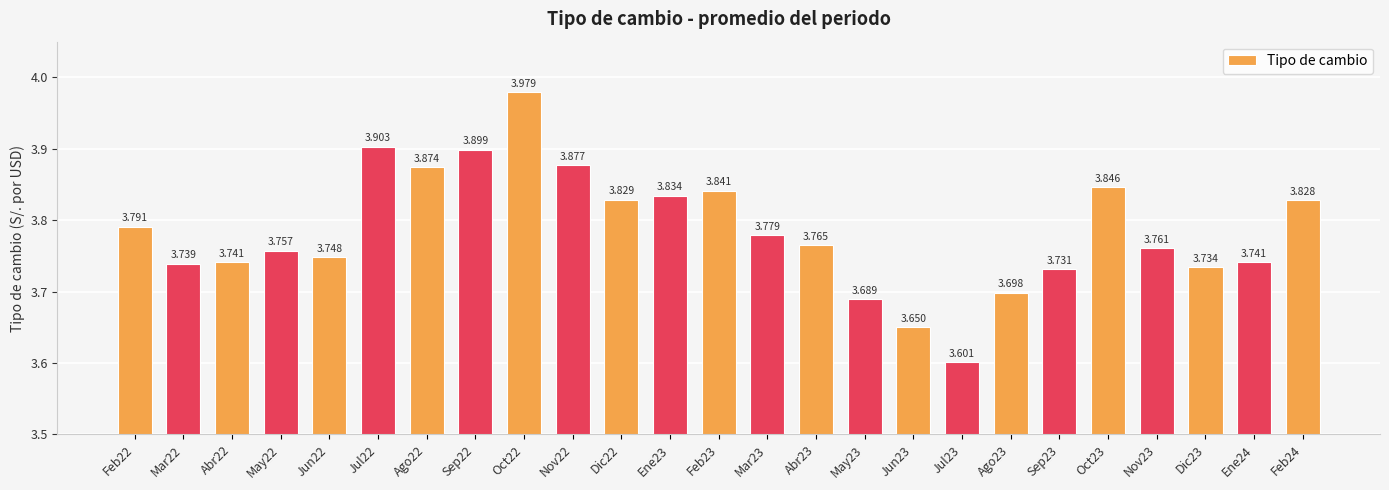

What is the maximum value shown in the chart?

4.0